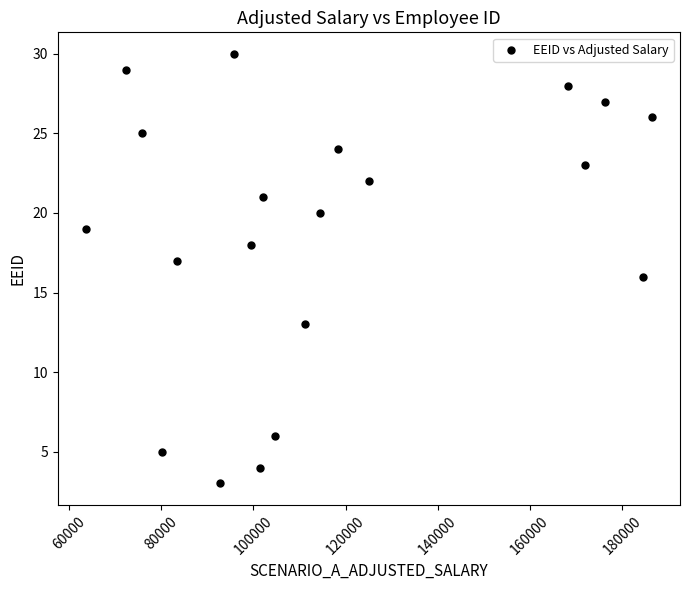

What is the range of Y values (max minus min)?

27